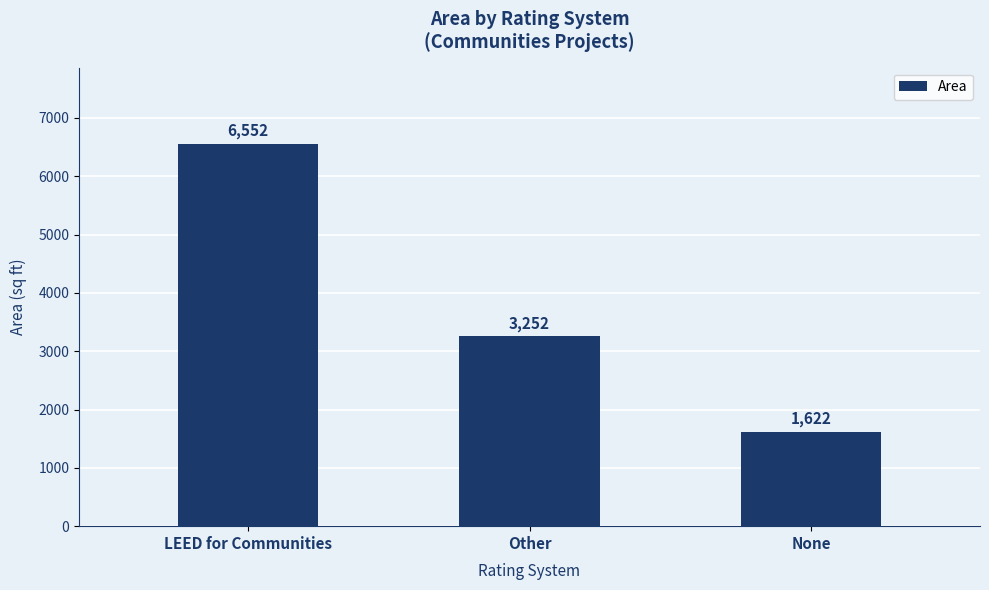

What is the value of the 1st bar from the left?

6552